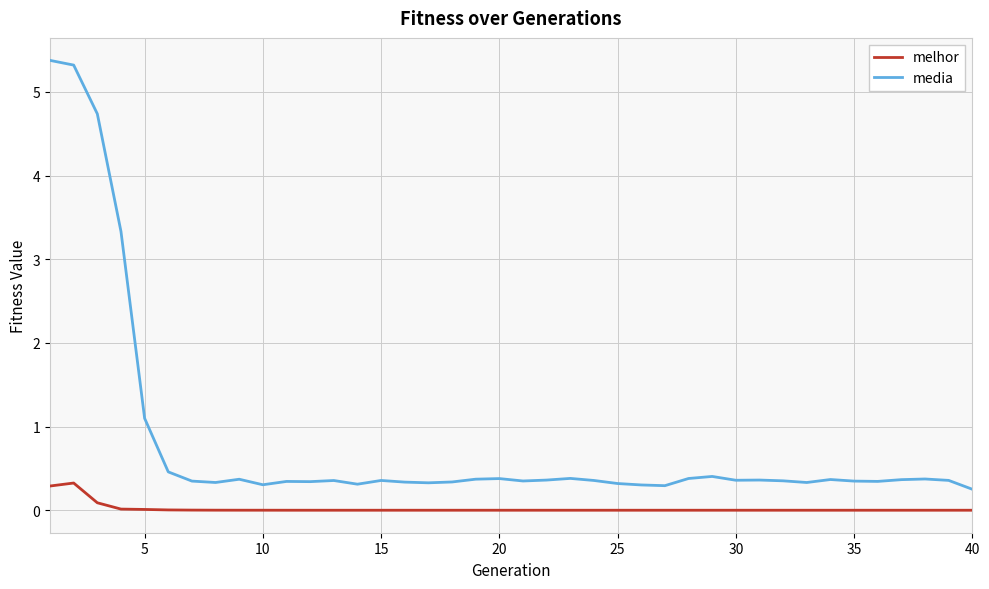

Rank the series by their average value, from highest to lowest.

media, melhor